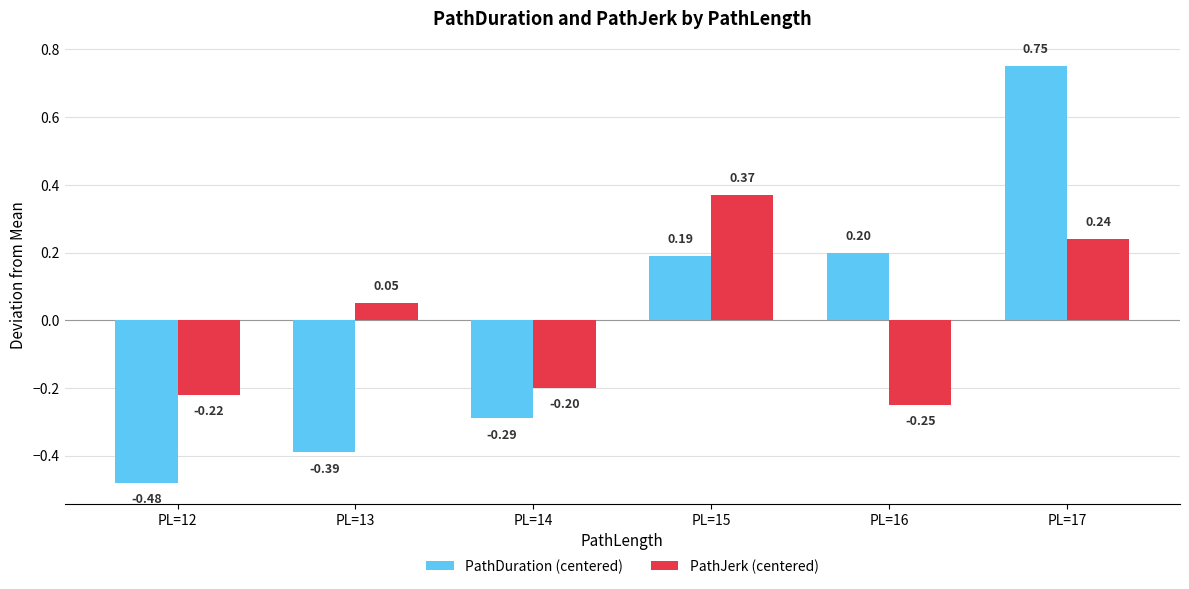

List the labels in order of PathJerk (centered) value, largest first.

PL=15, PL=17, PL=13, PL=14, PL=12, PL=16